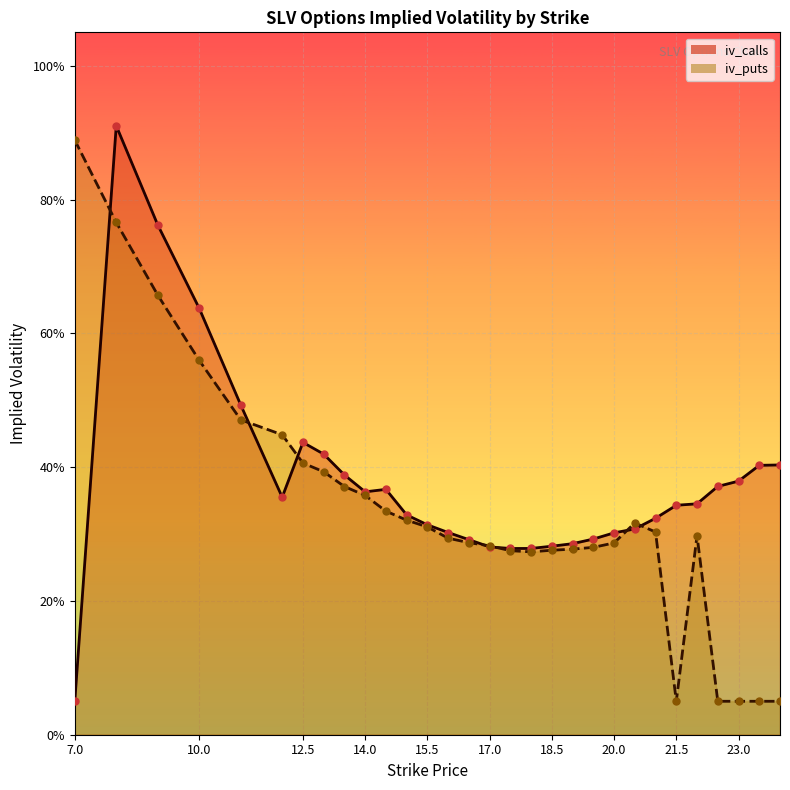

Is the value of iv_puts at 13 greater than the value of iv_calls at 23?

Yes